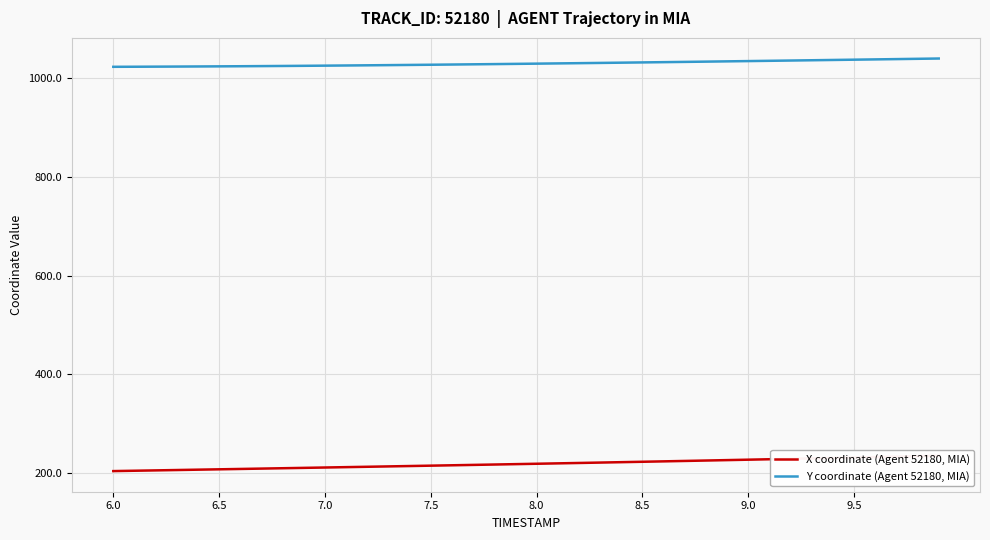

The value of Y coordinate (Agent 52180, MIA) at 7.5 is 247.7. True or false?

False